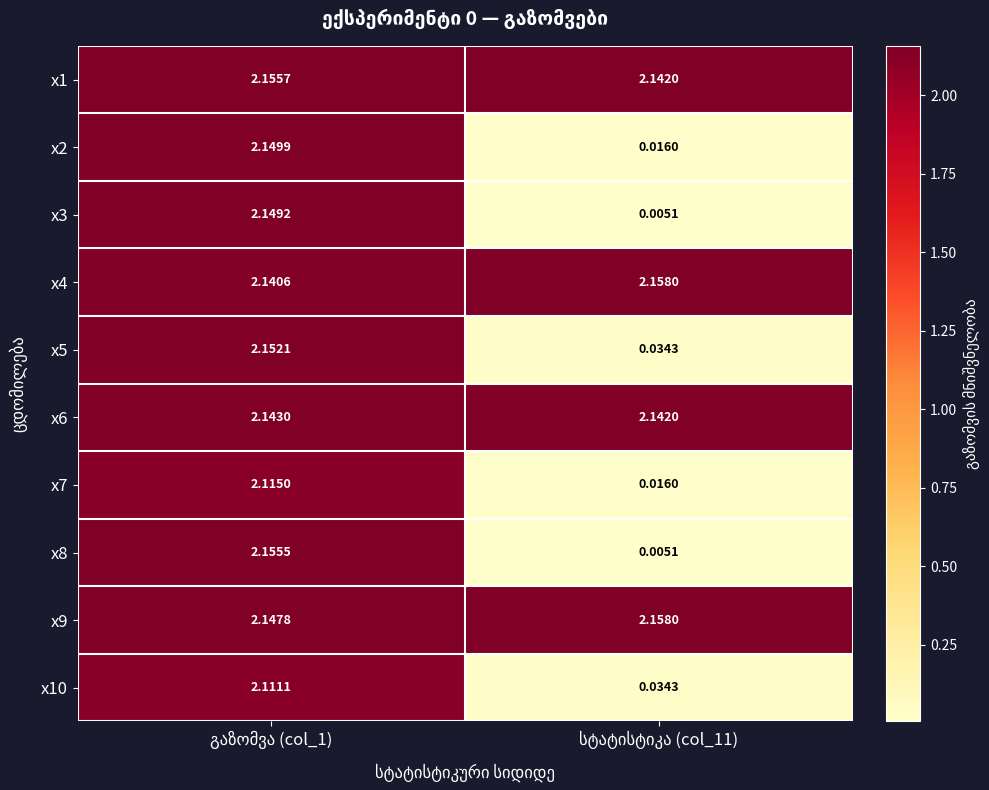

At which category is the sum across all series the highest?

გაზომვა (col_1)